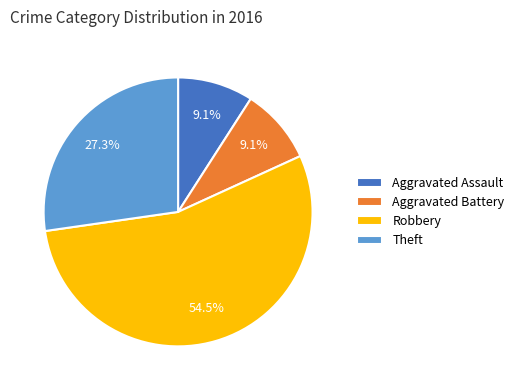

Which category has the biggest portion of the pie?

Robbery